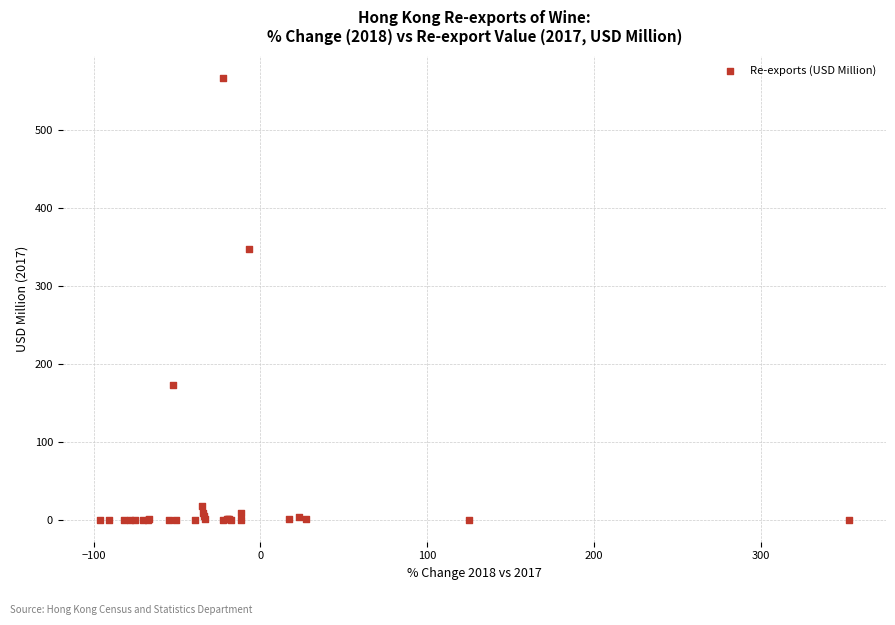

What Y value in the scatter plot is closest to 283?

347.6